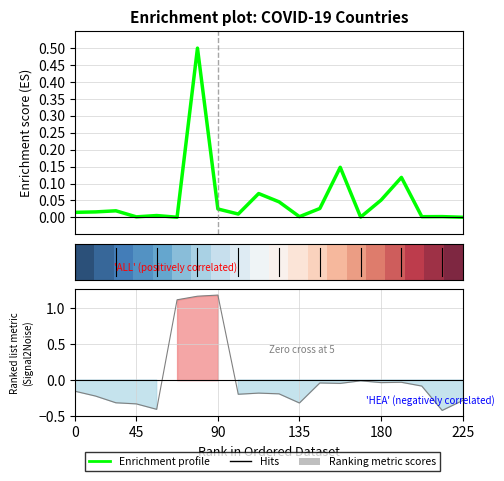

True or false: Enrichment profile has a value of 0.0 at 135.

False